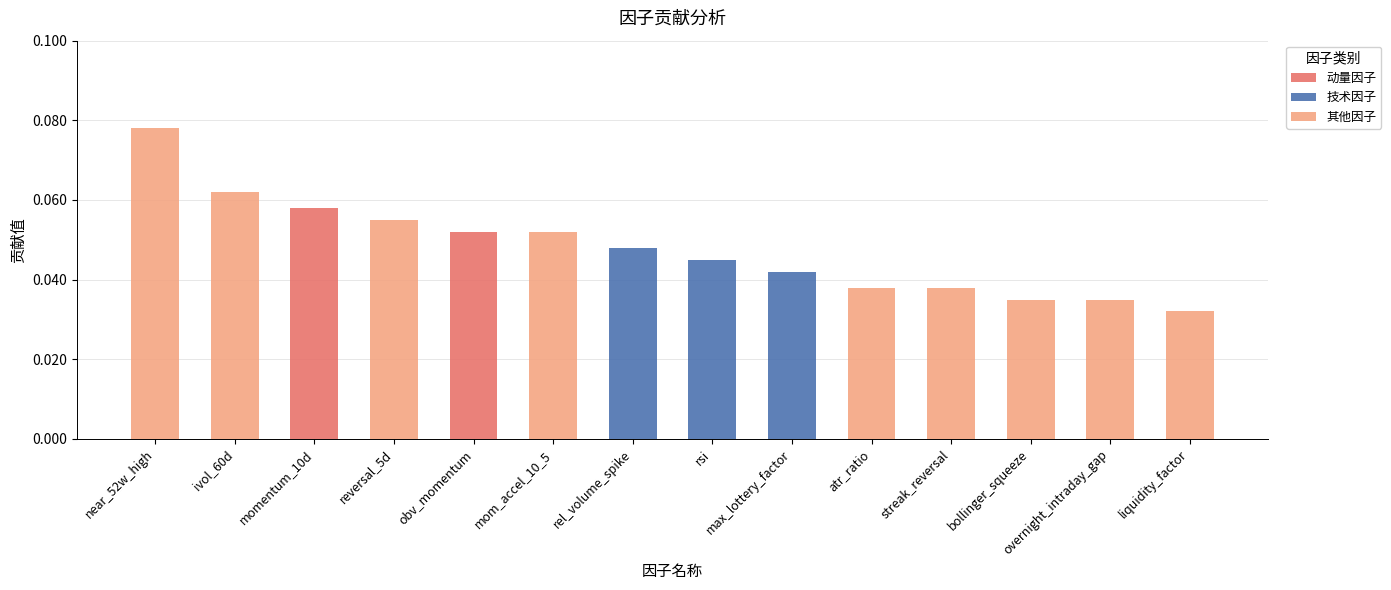

True or false: 动量因子 has a value of 0.0 at bollinger_squeeze.

True